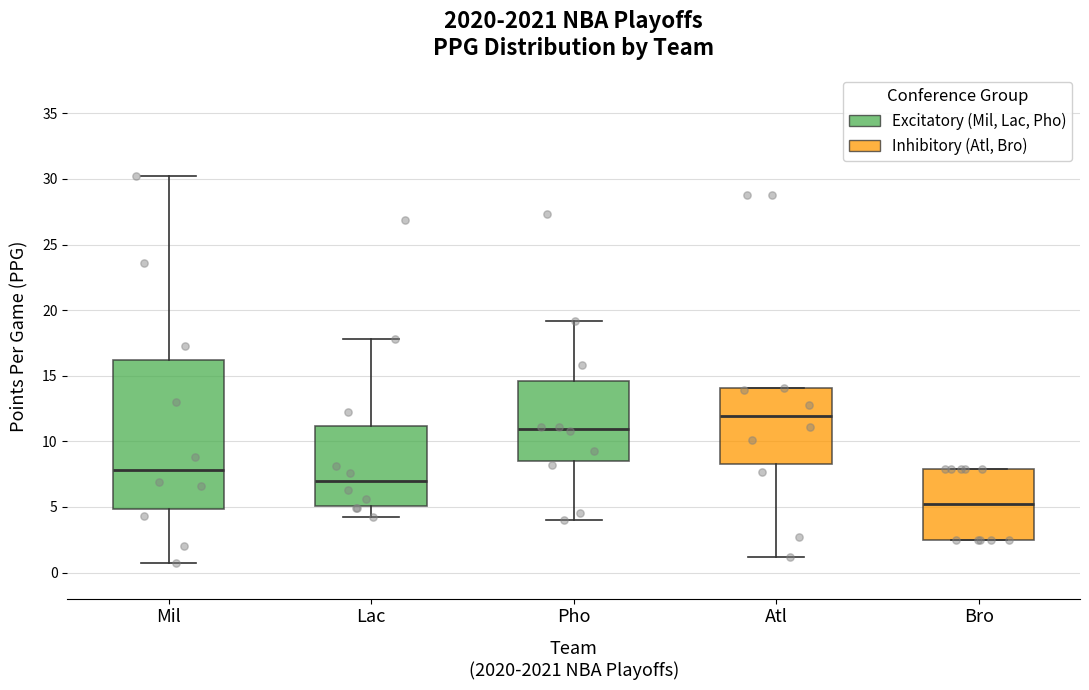

Where does the lower whisker of the box for Atl end on the y-axis? The values are not printed on the chart, so give them approximately, as read against the axis.

1.0